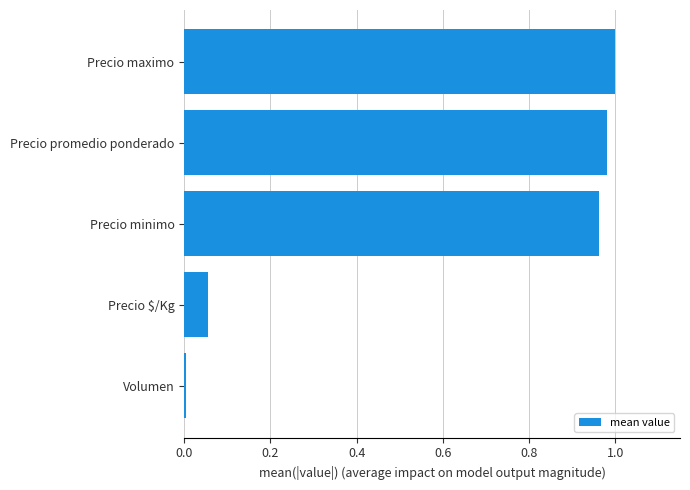

Between Precio $/Kg and Precio maximo, which is larger?

Precio maximo